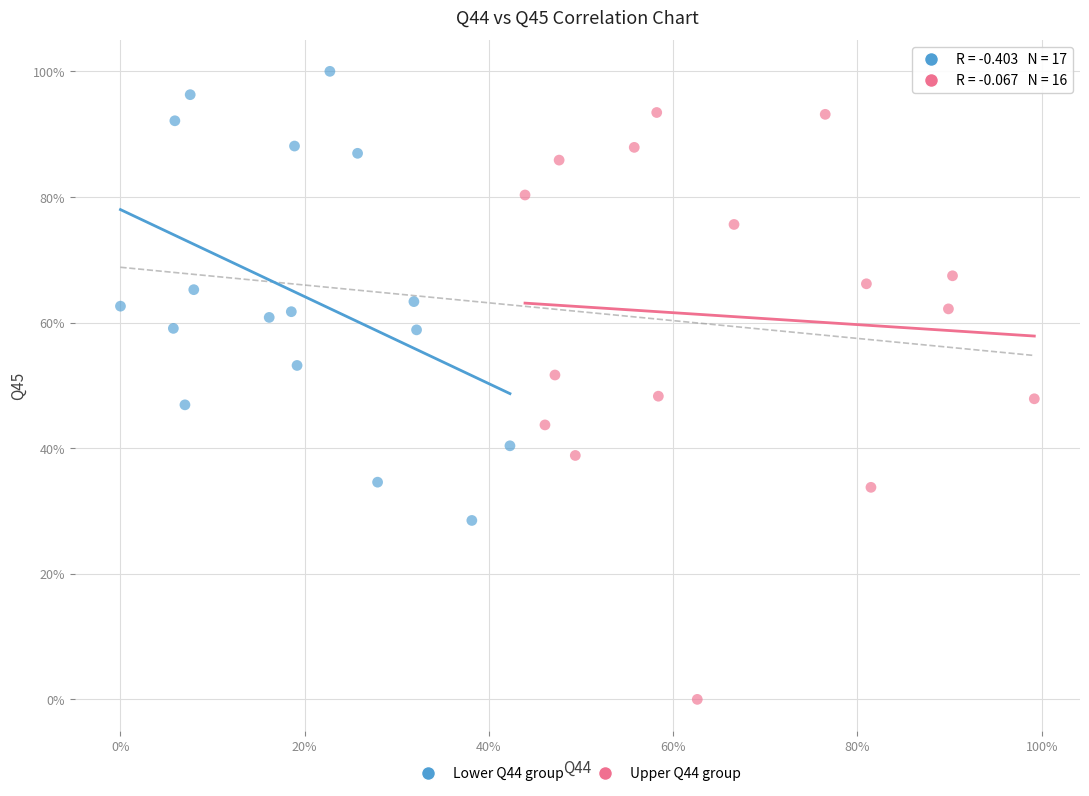

Which series has the widest spread of Y values?

Upper Q44 group